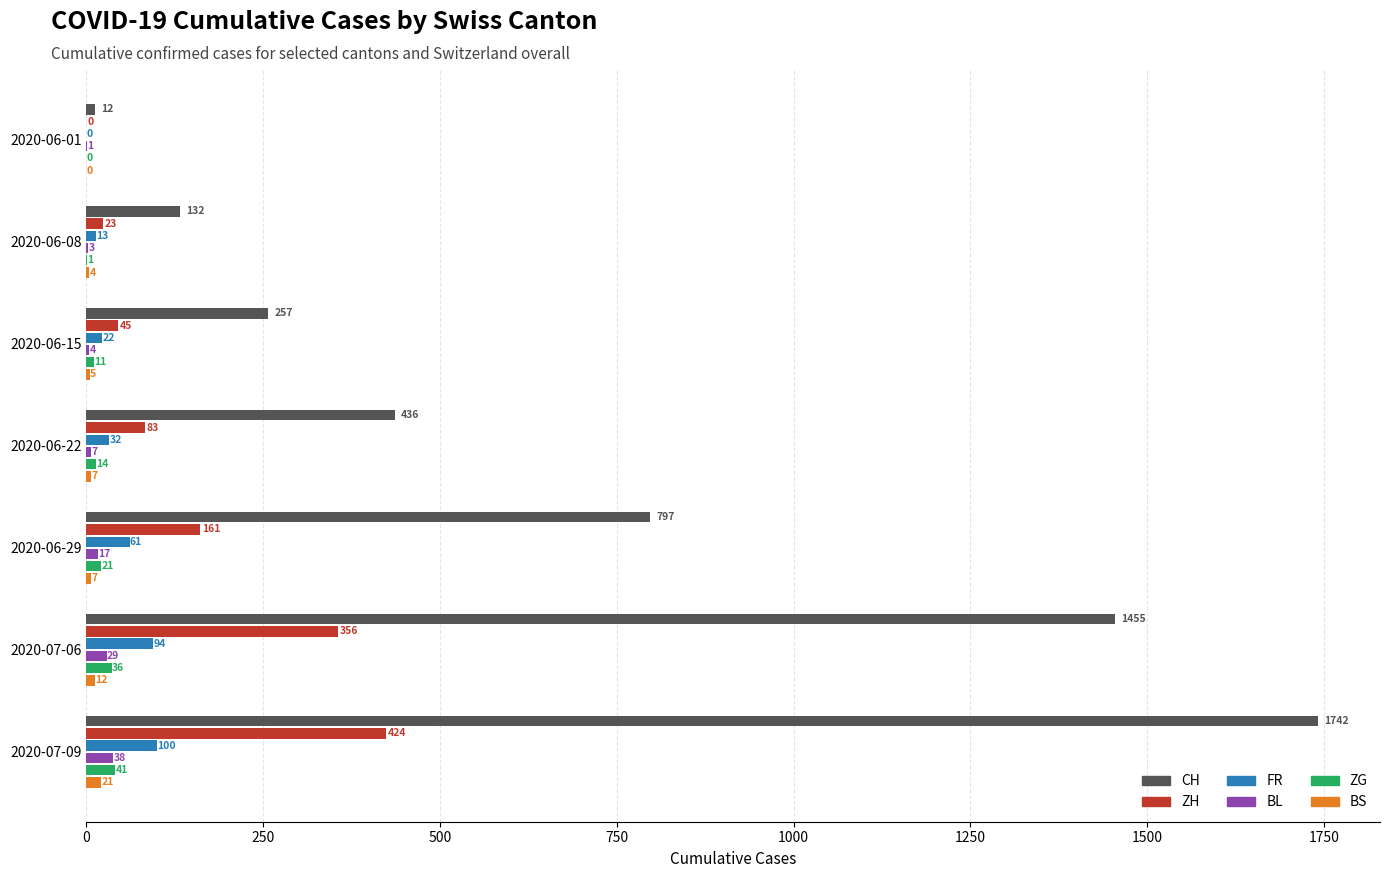

The ZG series shows 11 at 2020-06-15. True or false?

True